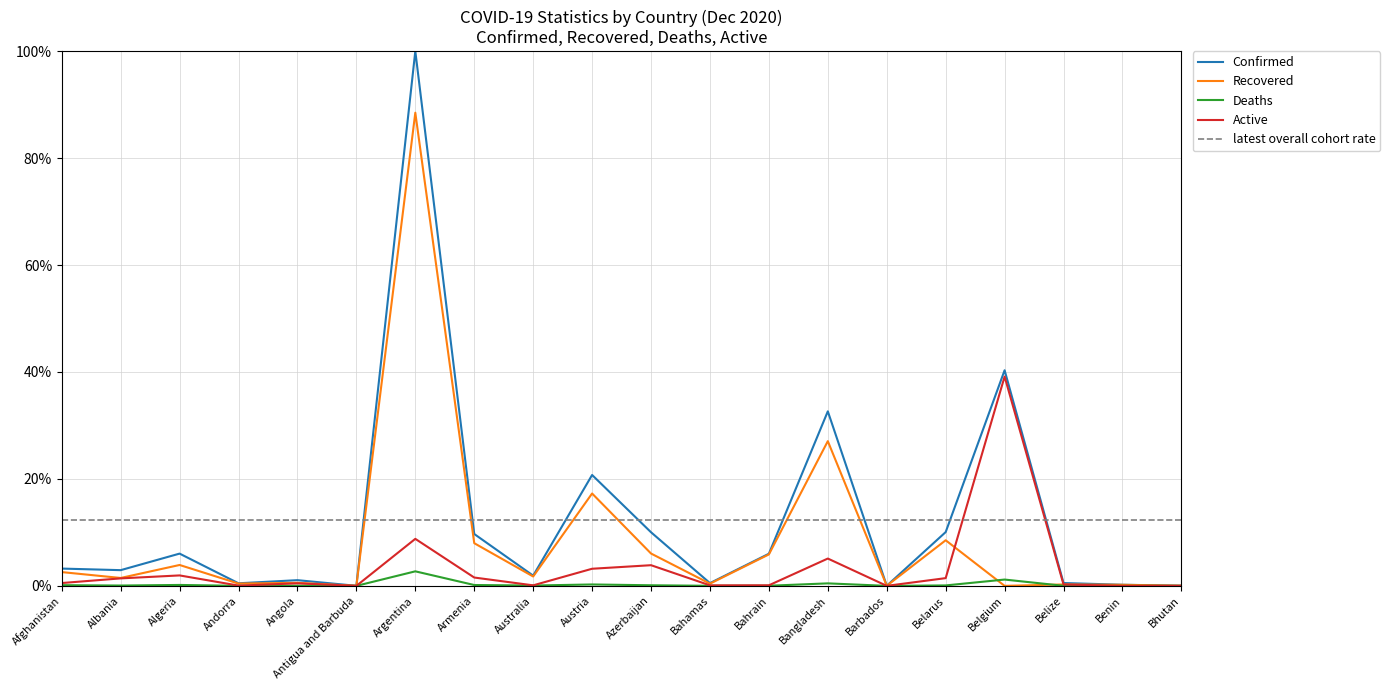

How many interior local peaks does the Deaths series have?

6